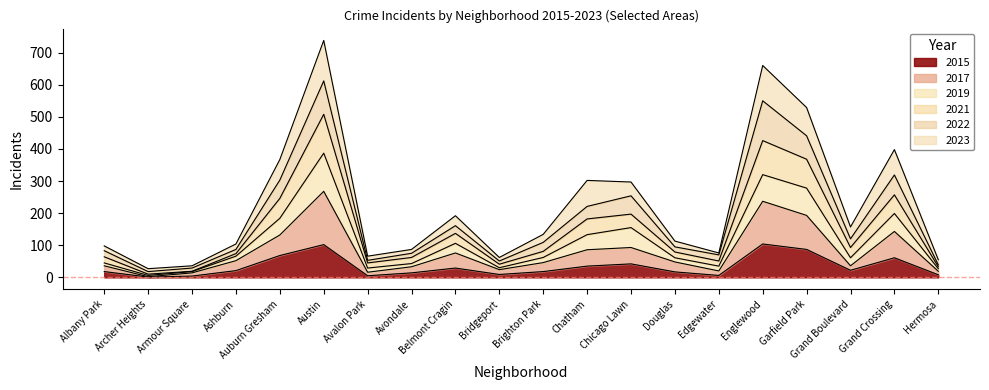

True or false: 2021 has more than 2 interior local peaks.

True